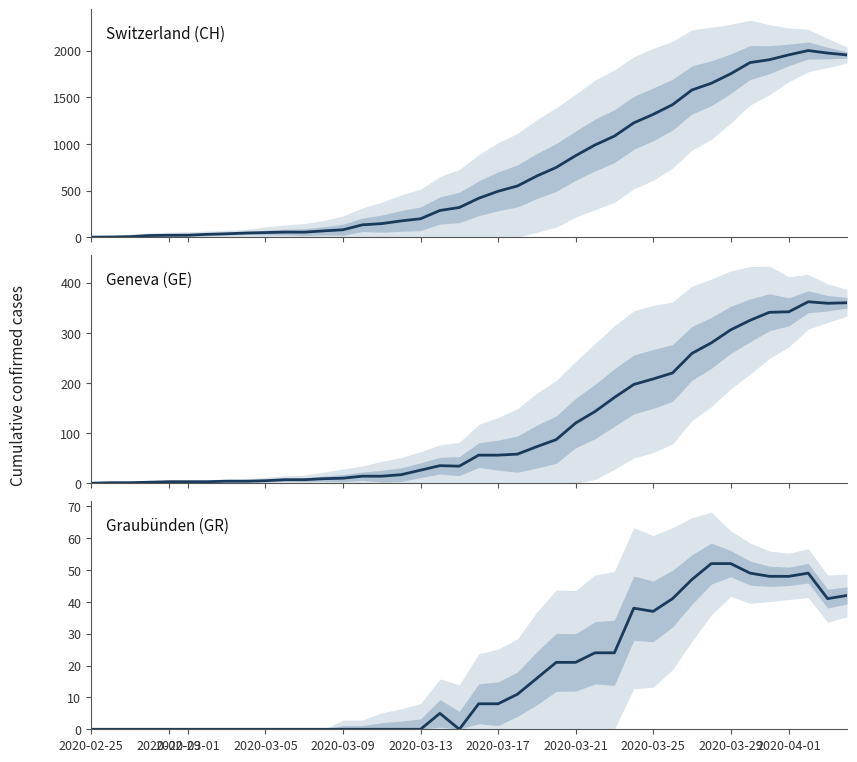

How many data points in Geneva (GE) are less than 56?

20